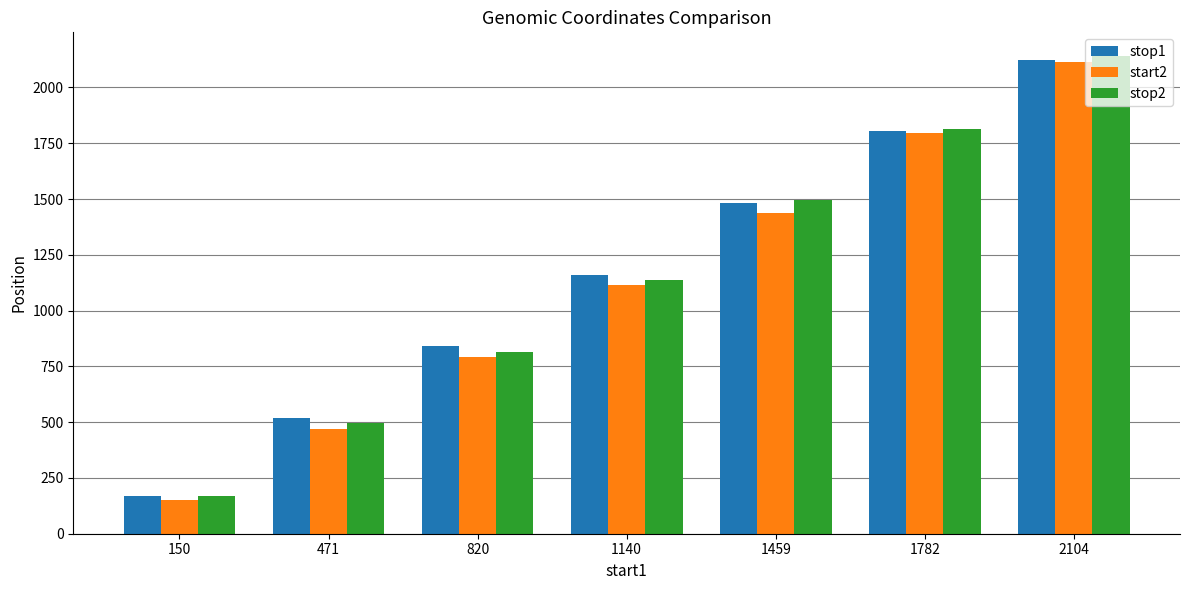

List the labels in order of stop2 value, smallest first.

150, 471, 820, 1140, 1459, 1782, 2104